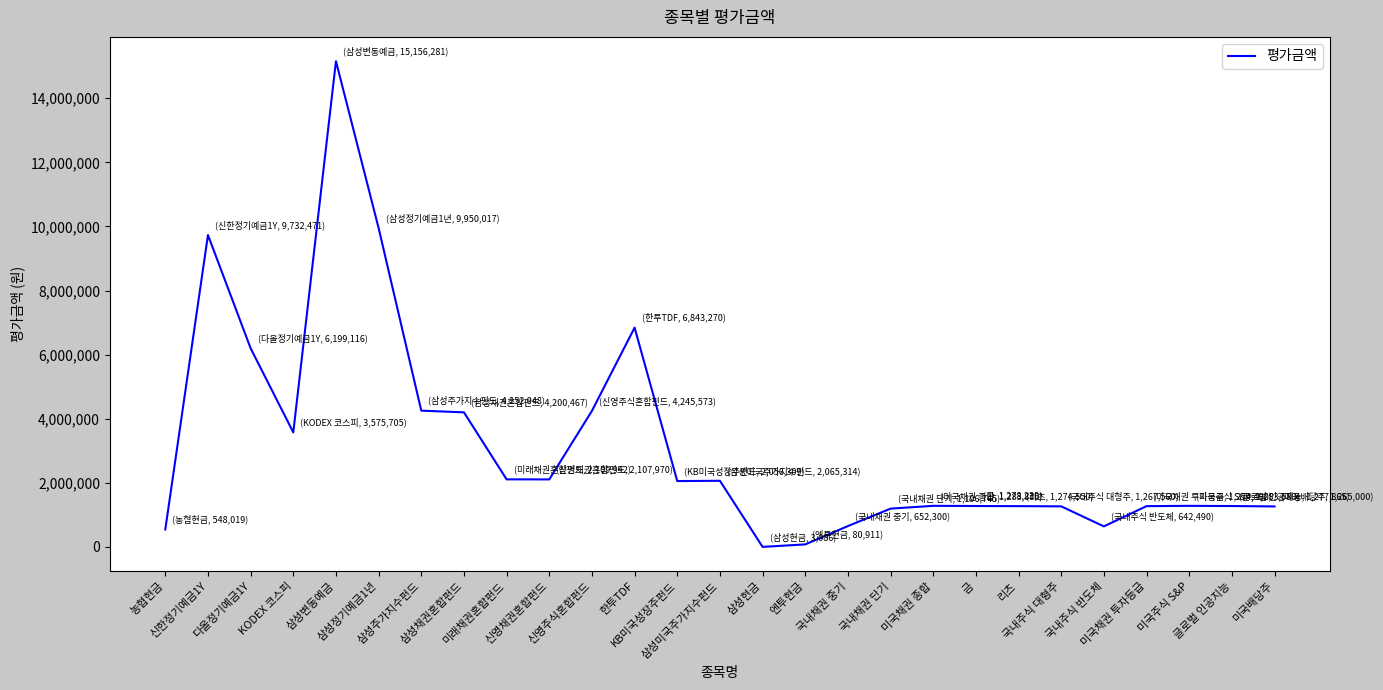

What is the difference between the maximum and minimum values?

15153195